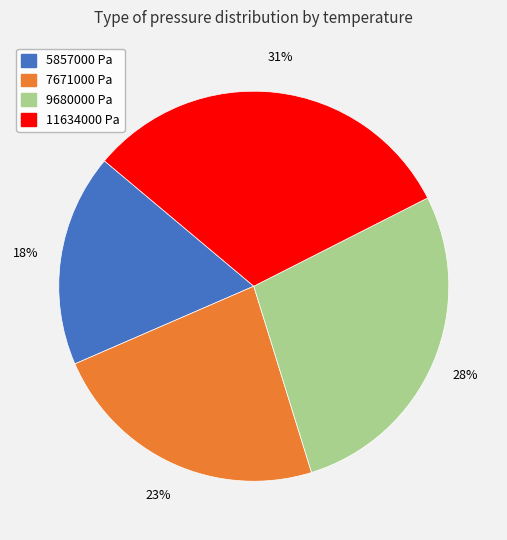

How many slices are in this pie chart?

4